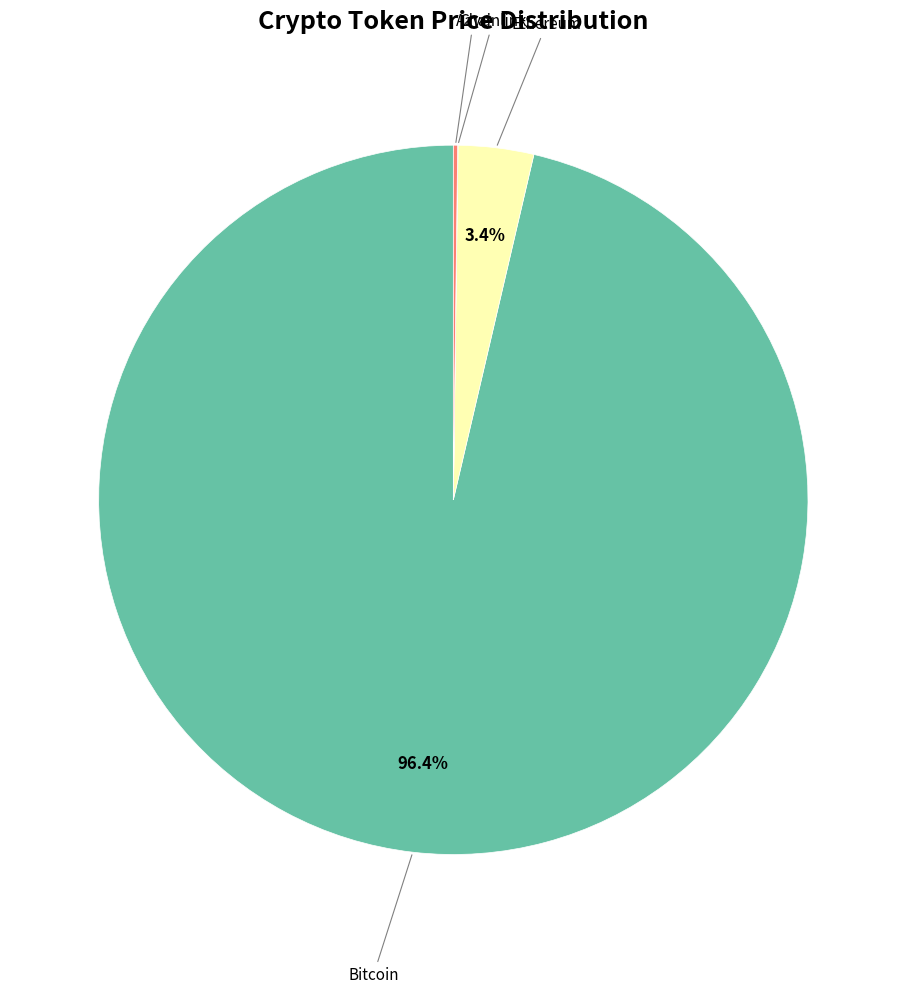

What is the majority slice?

Bitcoin